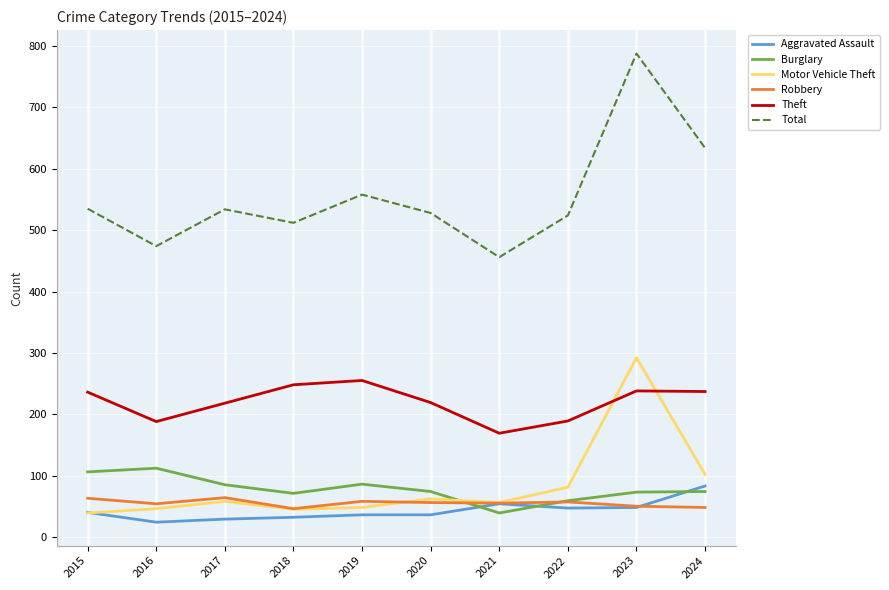

True or false: Robbery has a value of 46 at 2018.

True